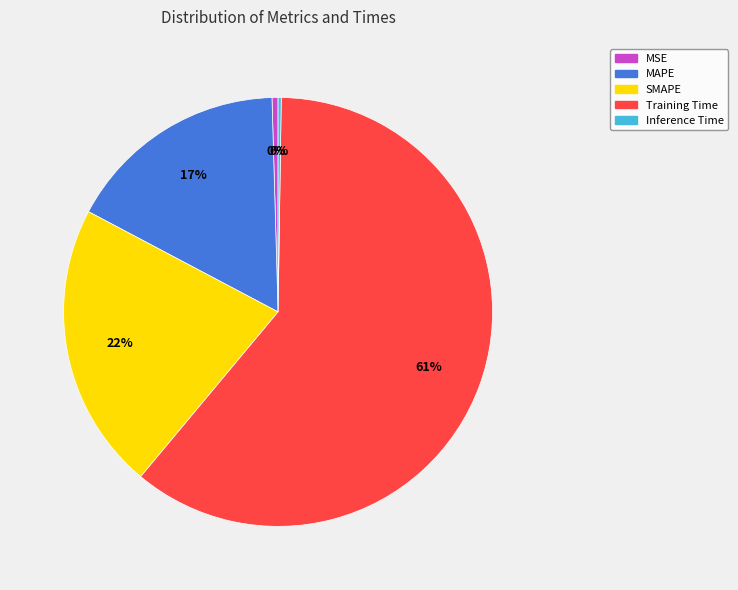

To the nearest percent, what is the combined percentage of Training Time and SMAPE?

83%